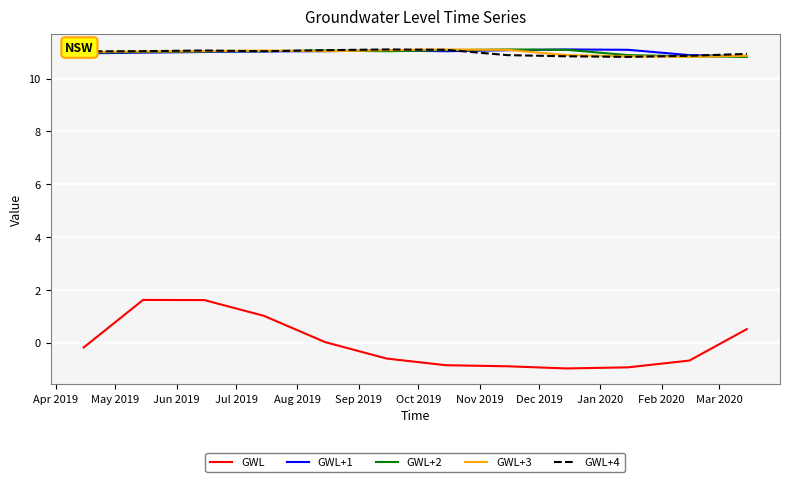

True or false: GWL+3 and GWL intersect in this chart.

False